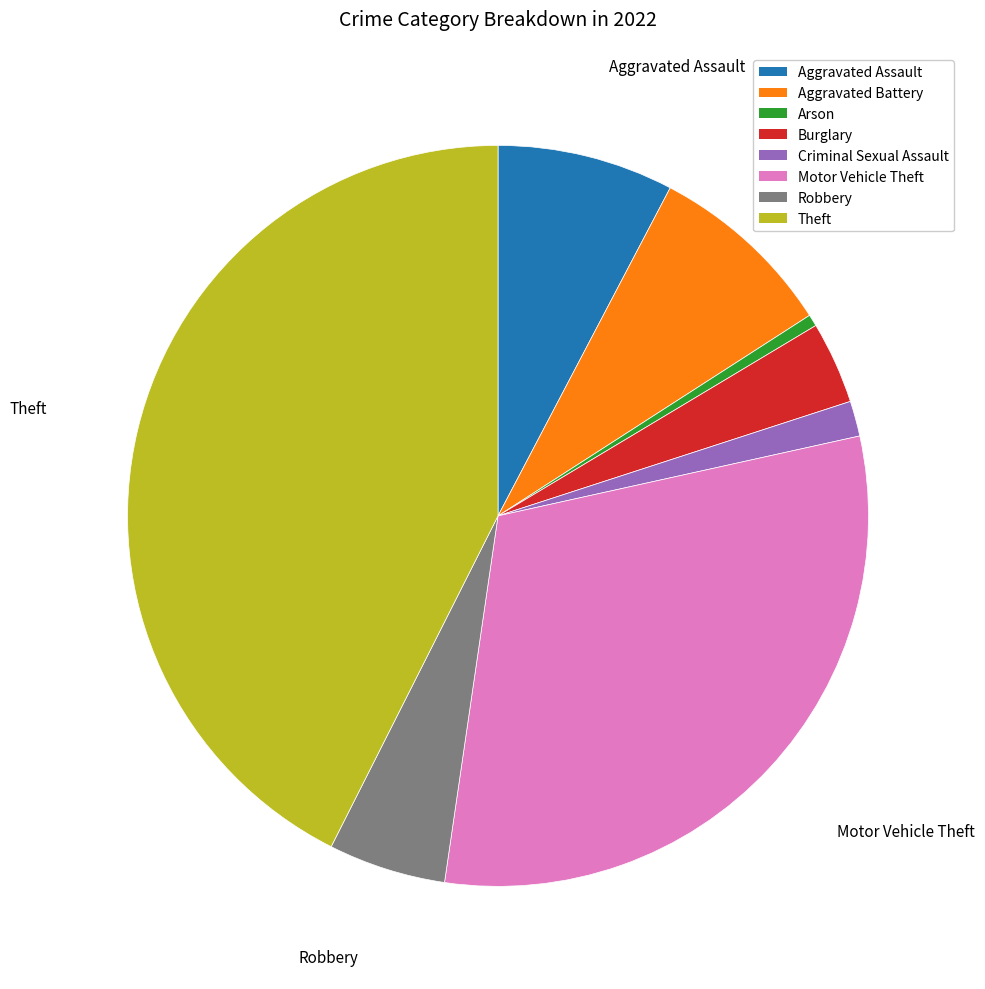

Is there a majority slice in this chart?

No